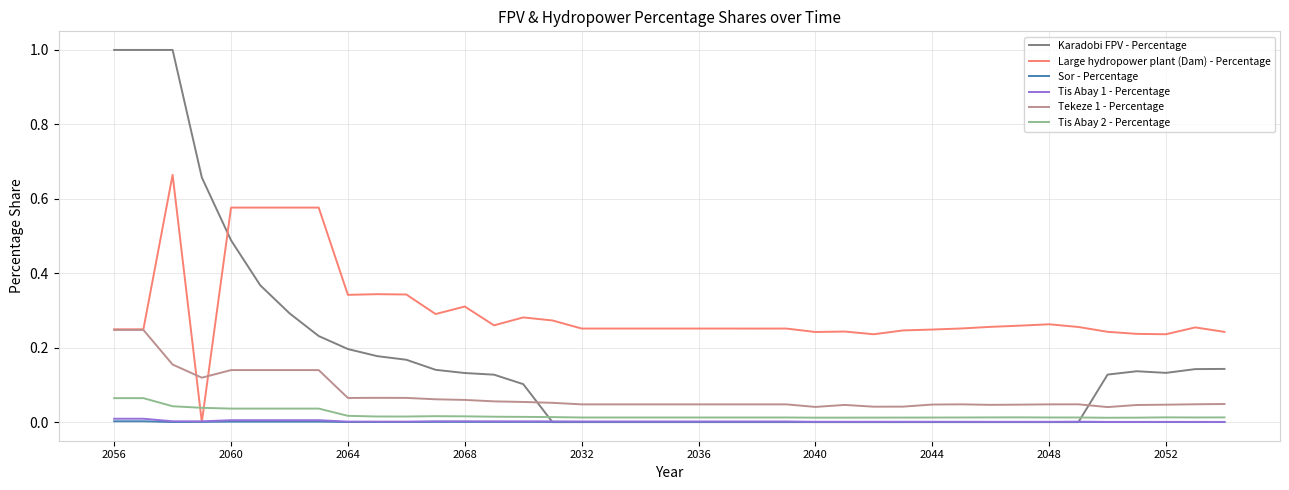

True or false: Tis Abay 1 - Percentage has more than 1 interior local peaks.

True